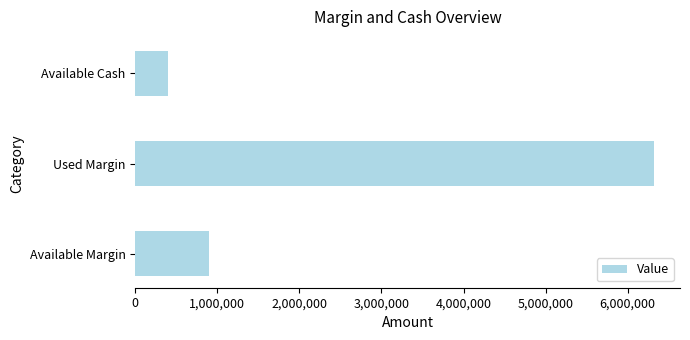

Rank the categories by value from highest to lowest.

Used Margin, Available Margin, Available Cash